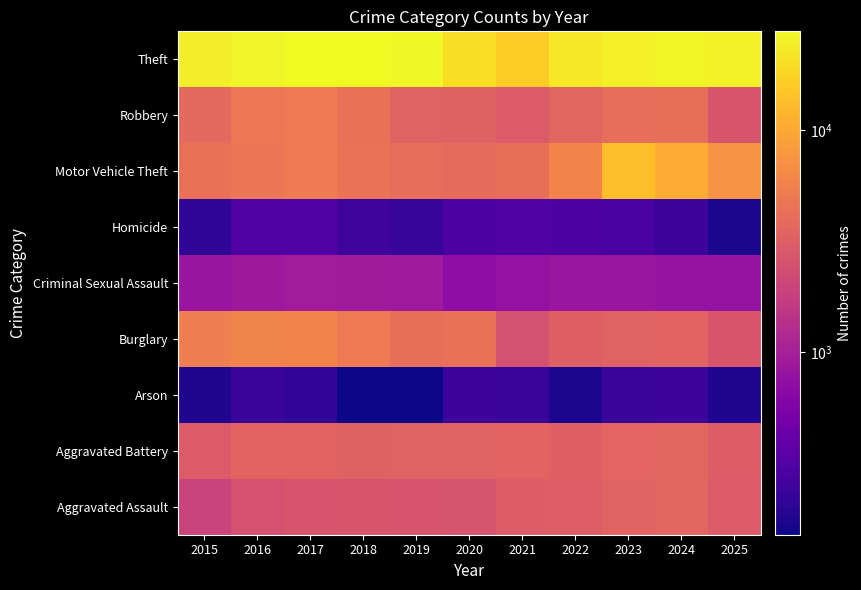

Reading right to left, extract all data points from this chart.

Aggravated Assault: 2025=3000	2024=3583	2023=3345	2022=3097	2021=3044	2020=2594	2019=2647	2018=2703	2017=2620	2016=2485	2015=1939
Aggravated Battery: 2025=3022	2024=3589	2023=3486	2022=3176	2021=3434	2020=3367	2019=3362	2018=3252	2017=3435	2016=3450	2015=2976
Arson: 2025=175	2024=239	2023=233	2022=173	2021=235	2020=239	2019=154	2018=151	2017=216	2016=232	2015=177
Burglary: 2025=2673	2024=3434	2023=3362	2022=3188	2021=2436	2020=4282	2019=4131	2018=4979	2017=5897	2016=5737	2015=5270
Criminal Sexual Assault: 2025=793	2024=794	2023=846	2022=838	2021=784	2020=712	2019=889	2018=919	2017=944	2016=882	2015=825
Homicide: 2025=172	2024=241	2023=283	2022=300	2021=307	2020=292	2019=228	2018=249	2017=305	2016=308	2015=202
Motor Vehicle Theft: 2025=7333	2024=10240	2023=13514	2022=5817	2021=4168	2020=3915	2019=4067	2018=4436	2017=5109	2016=4707	2015=4347
Robbery: 2025=2702	2024=4169	2023=4089	2022=3610	2021=3015	2020=3227	2019=3349	2018=4272	2017=4981	2016=4780	2015=3739
Theft: 2025=25343	2024=26147	2023=24736	2022=22307	2021=15734	2020=19518	2019=26778	2018=27771	2017=27489	2016=25976	2015=24391